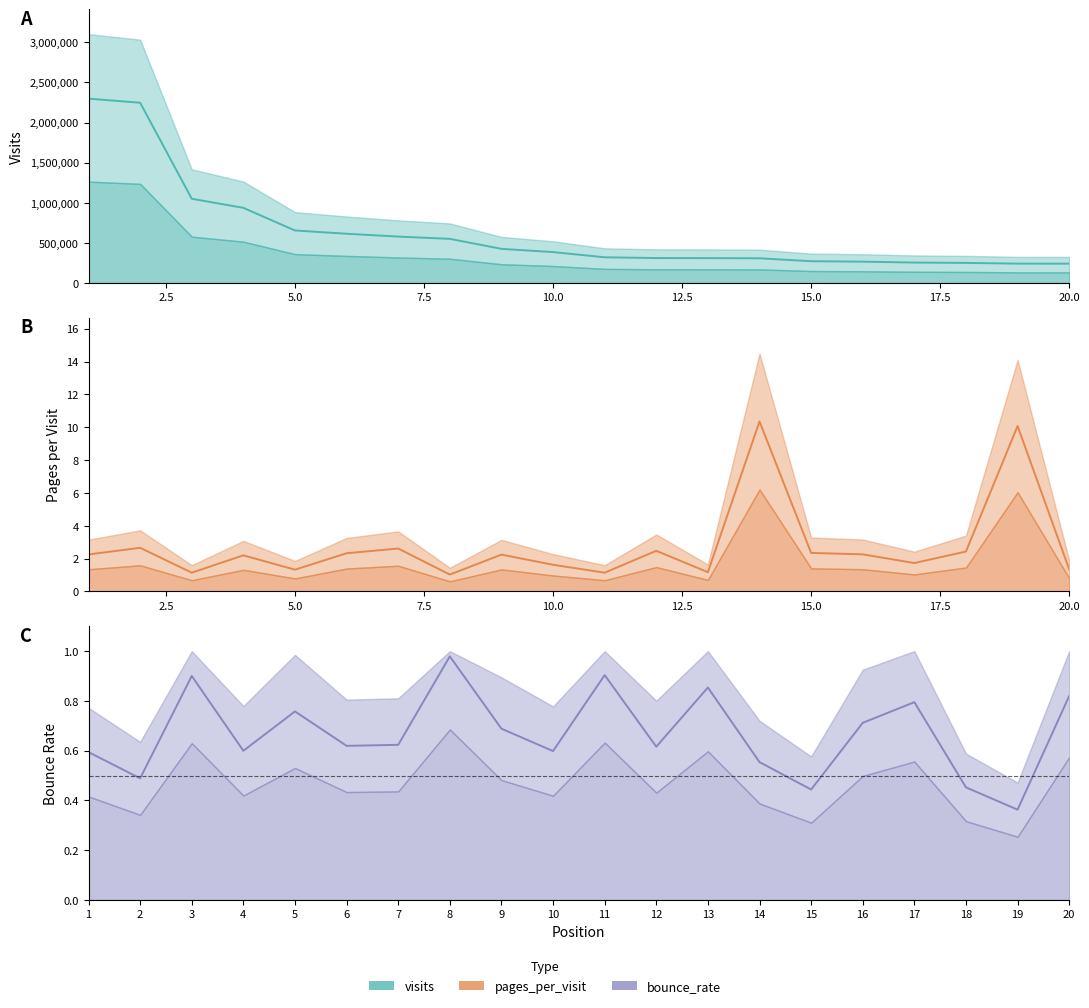

What is the value of the visits point at the 5th from the left?

654493.0